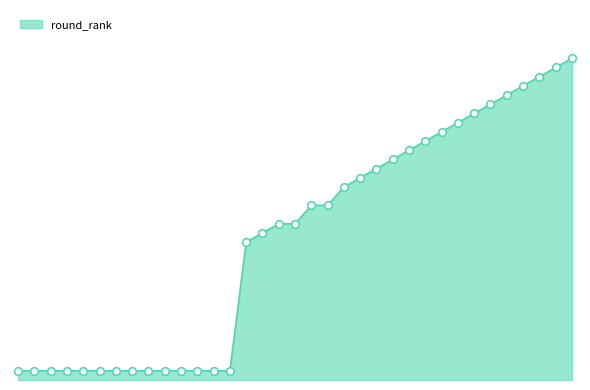

Does the chart have visible grid lines?

No